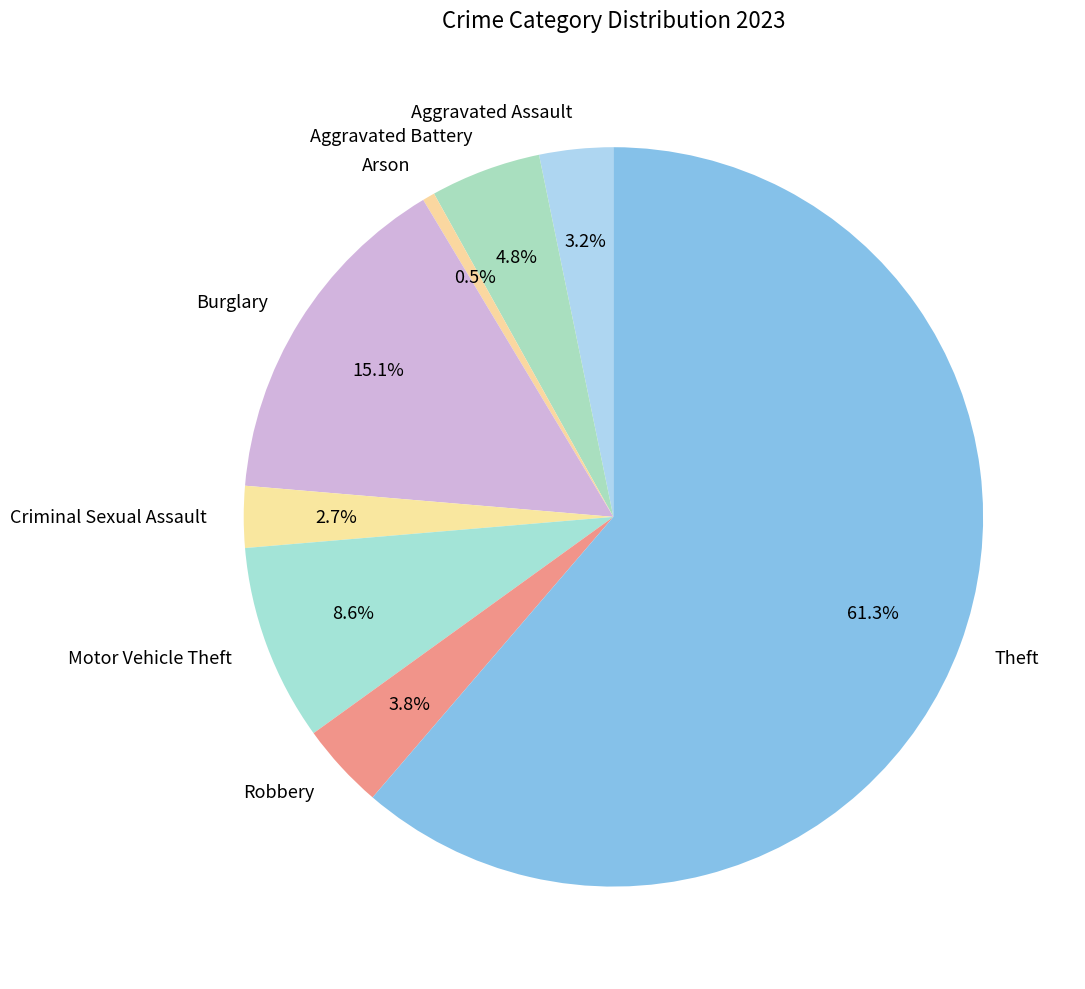

To the nearest percent, what portion does Criminal Sexual Assault represent?

3%